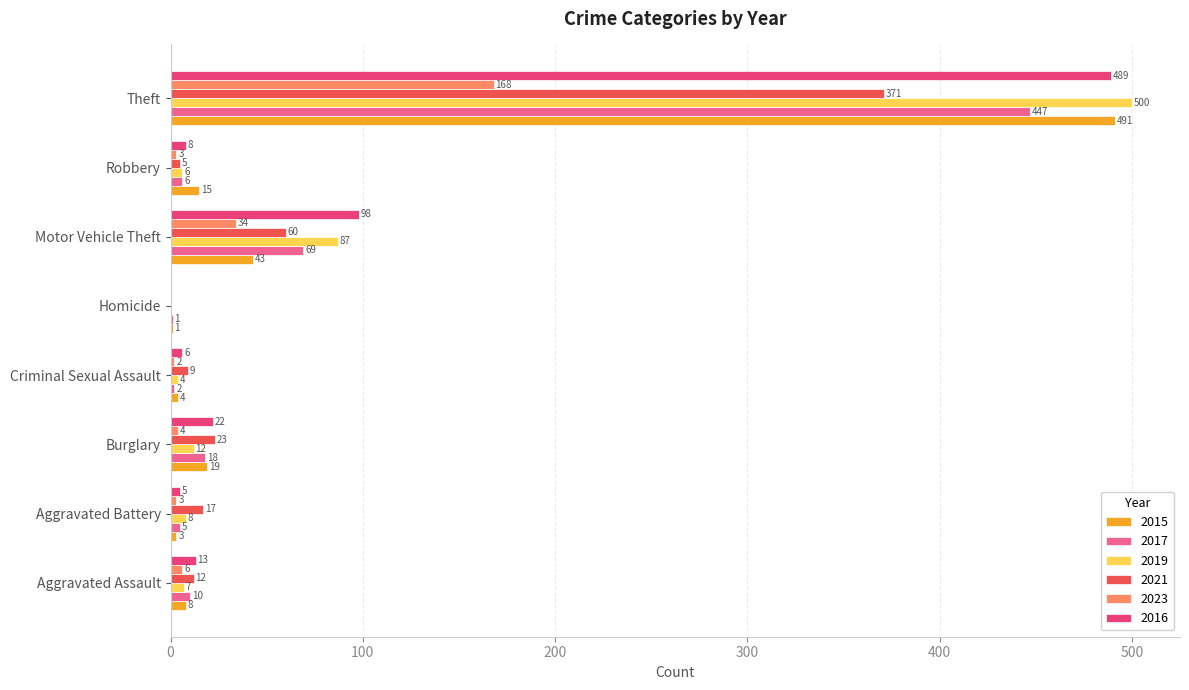

At which label does 2017 reach its peak?

Theft